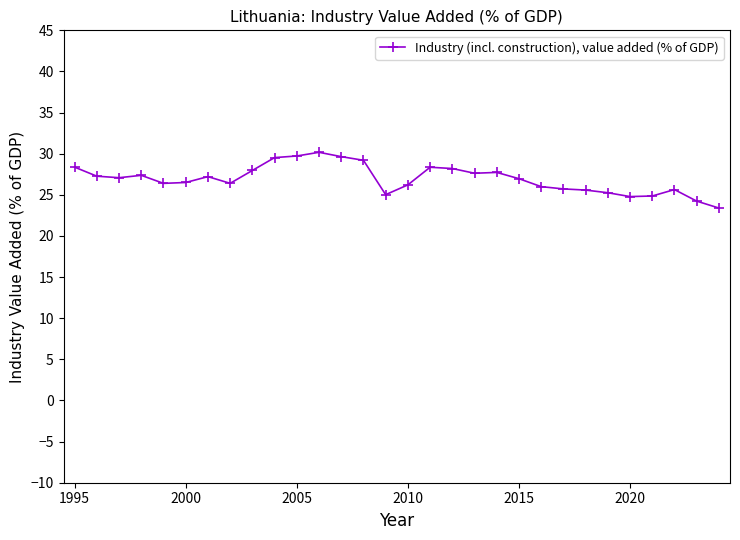

What is the average value?

26.9